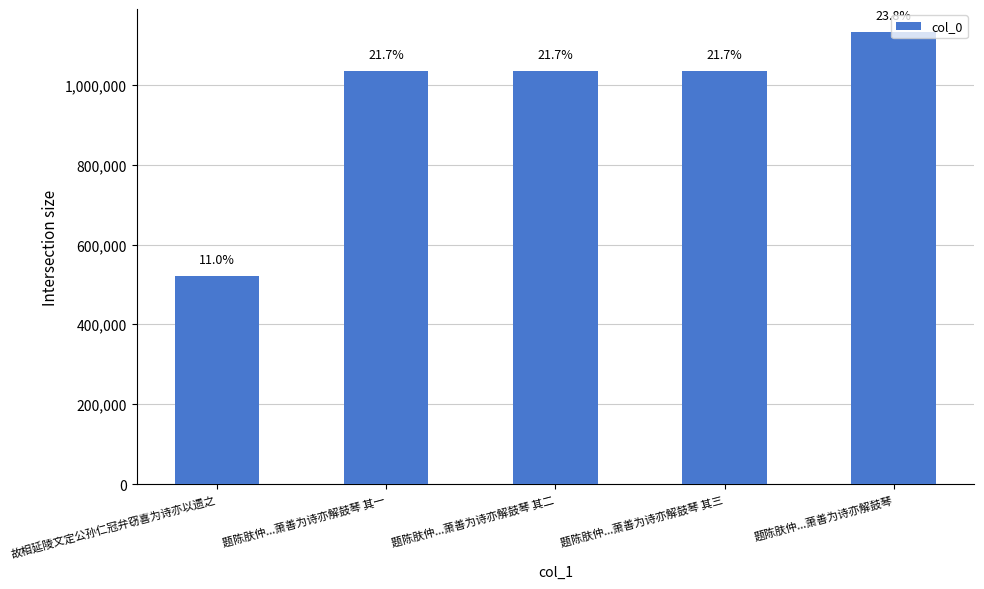

Which category has the lowest value across all series?

故相延陵文定公孙仁冠弁窃喜为诗亦以遗之